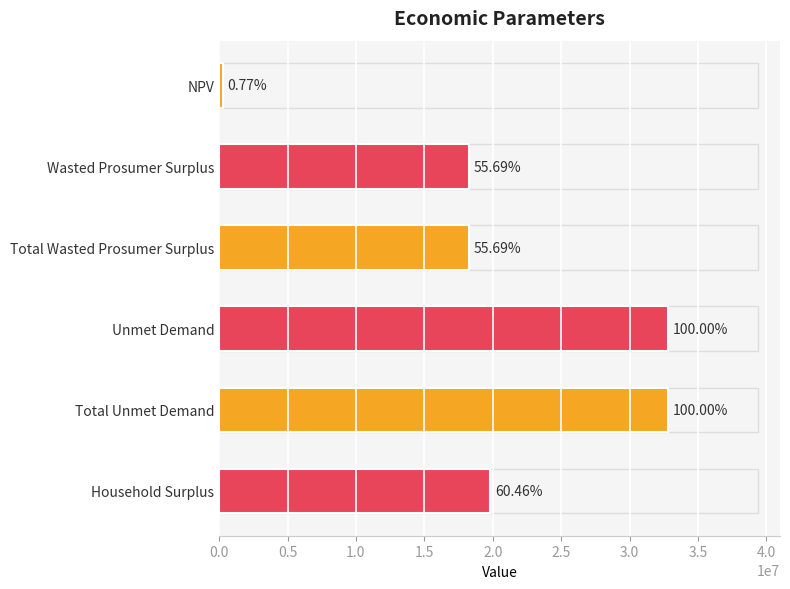

Does the chart contain any negative values?

No